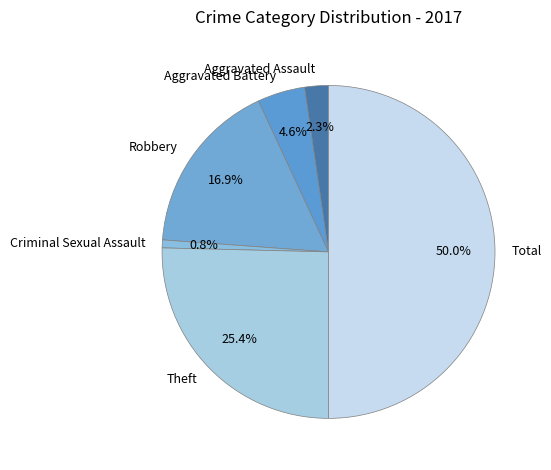

Rank the categories by value from lowest to highest.

Criminal Sexual Assault, Aggravated Assault, Aggravated Battery, Robbery, Theft, Total